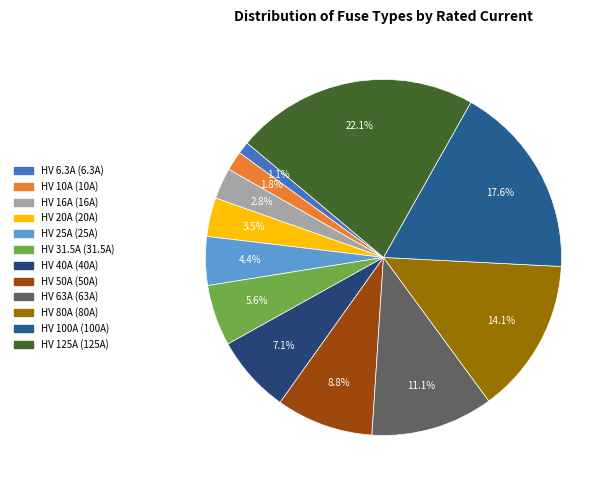

Count the number of slices in the pie.

12